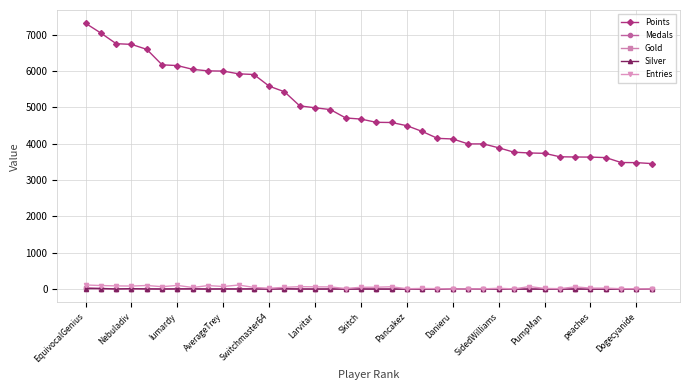

Which series has the largest total across all categories?

Points